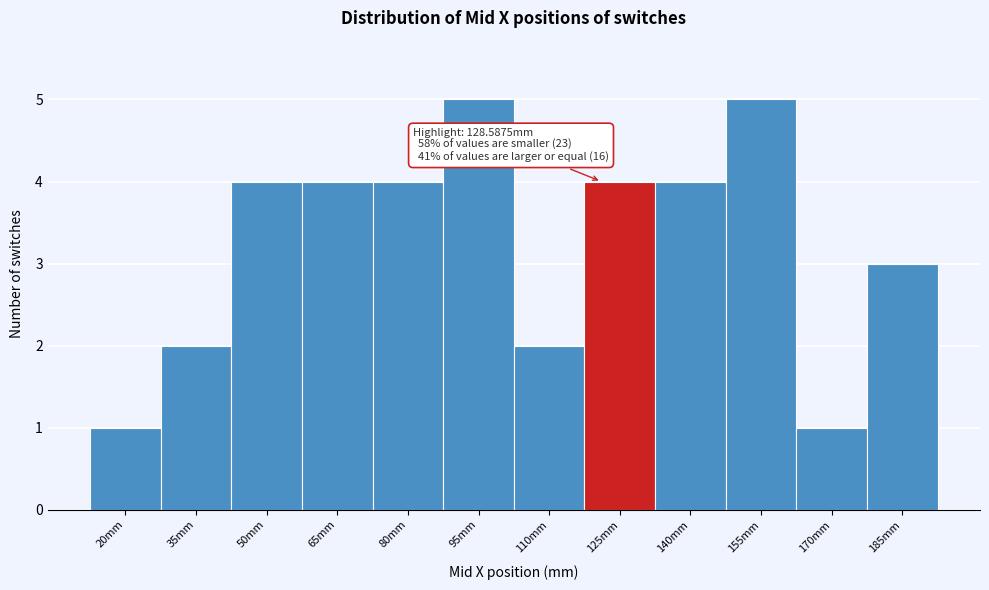

Reading left to right, extract all data points from this chart.

1	2	4	4	4	5	2	4	4	5	1	3